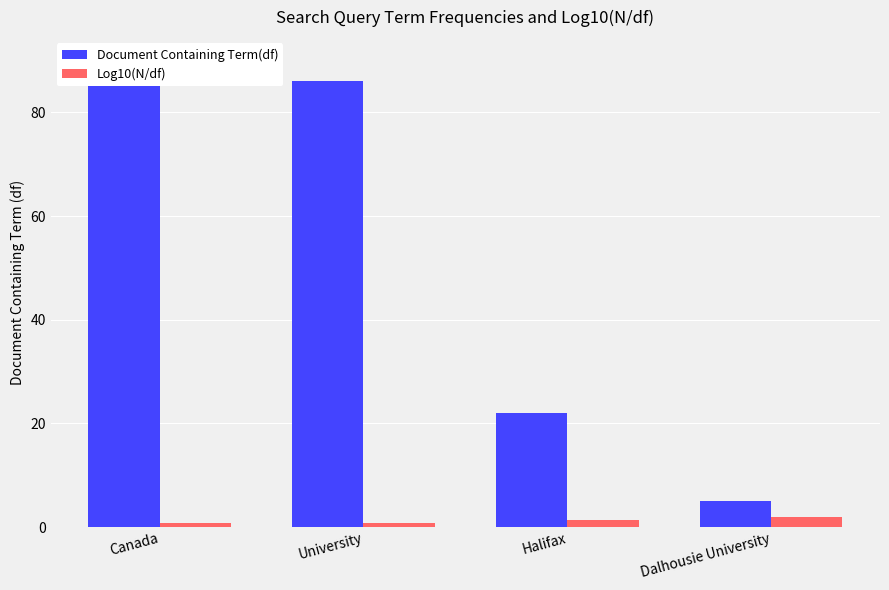

What is the sum of all Log10(N/df) values?

4.8